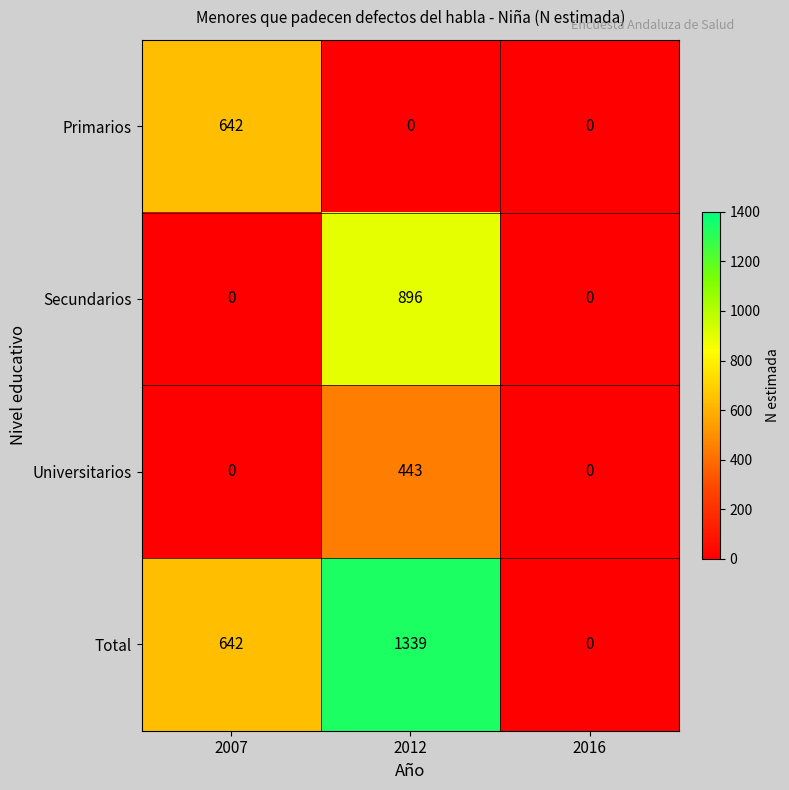

How many categories are shown in the chart?

3